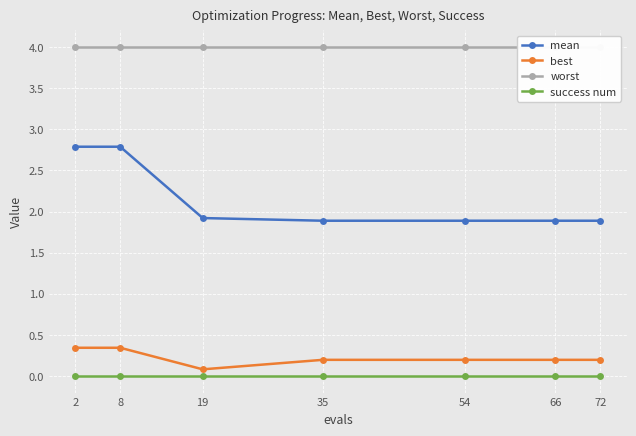

The value of worst at 72 is 4.0. True or false?

True